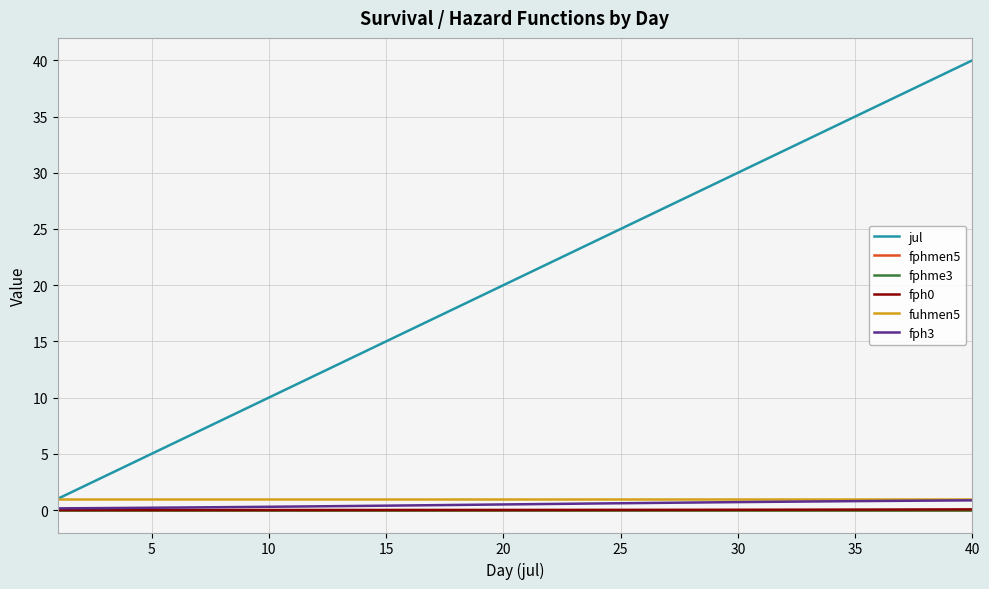

True or false: fphmen5 and jul cross at least once.

False